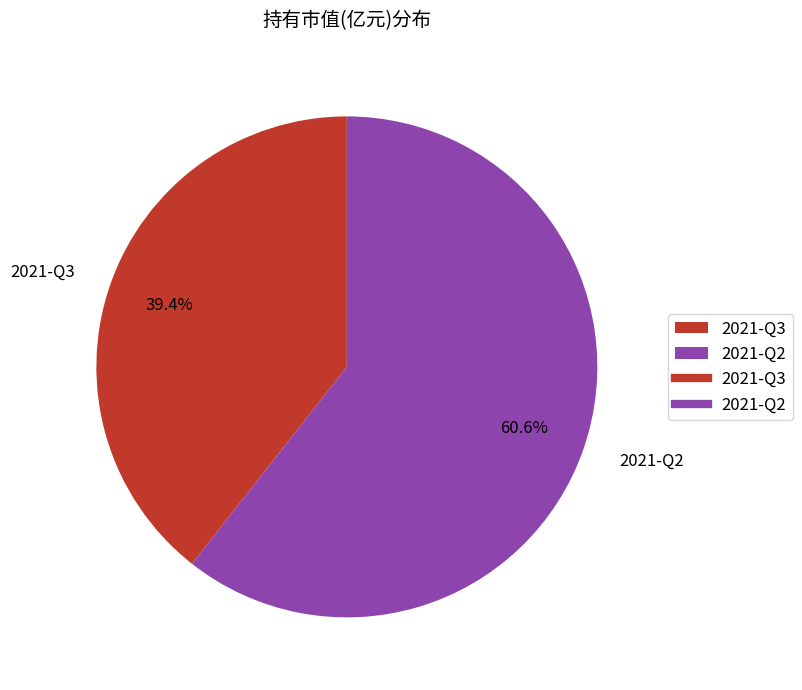

How much of the chart is everything except 2021-Q2?

39.4%